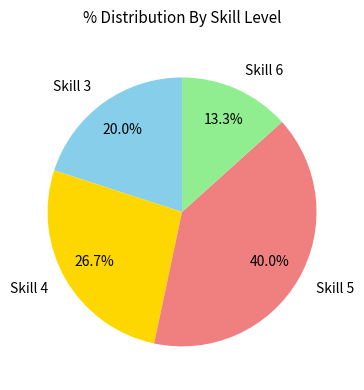

Which category has the biggest portion of the pie?

Skill 5